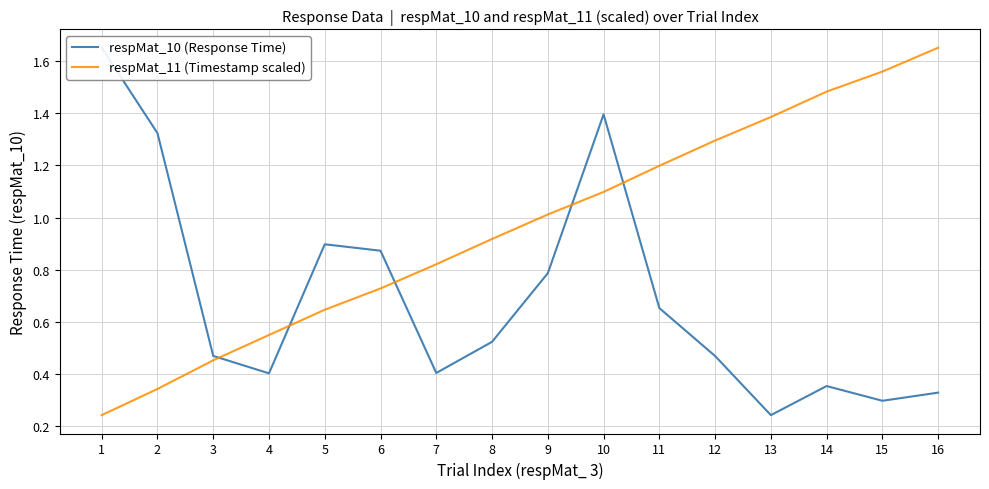

At which category is the sum across all series the highest?

10